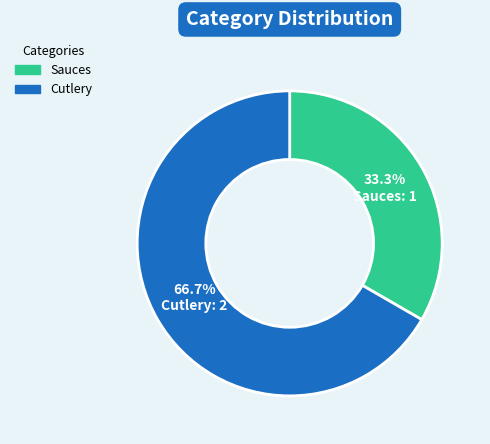

To the nearest percent, what portion does Cutlery represent?

67%